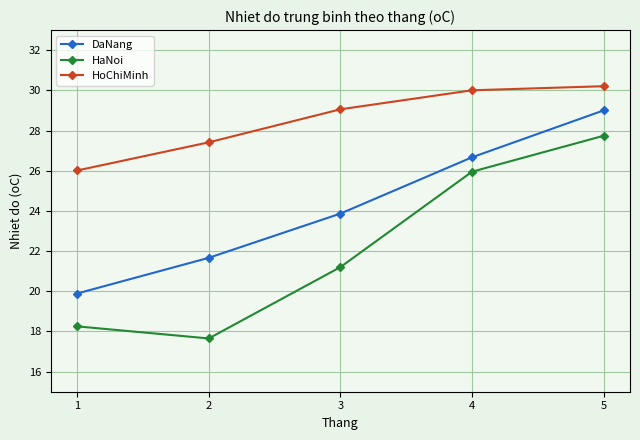

At which category does the chart reach its minimum across all series?

2